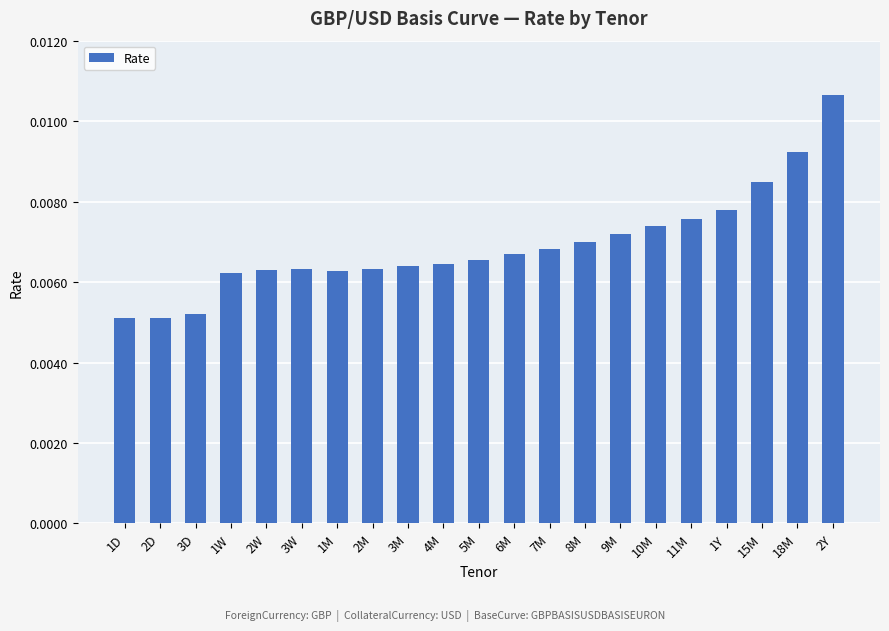

How many series are shown in this chart?

1